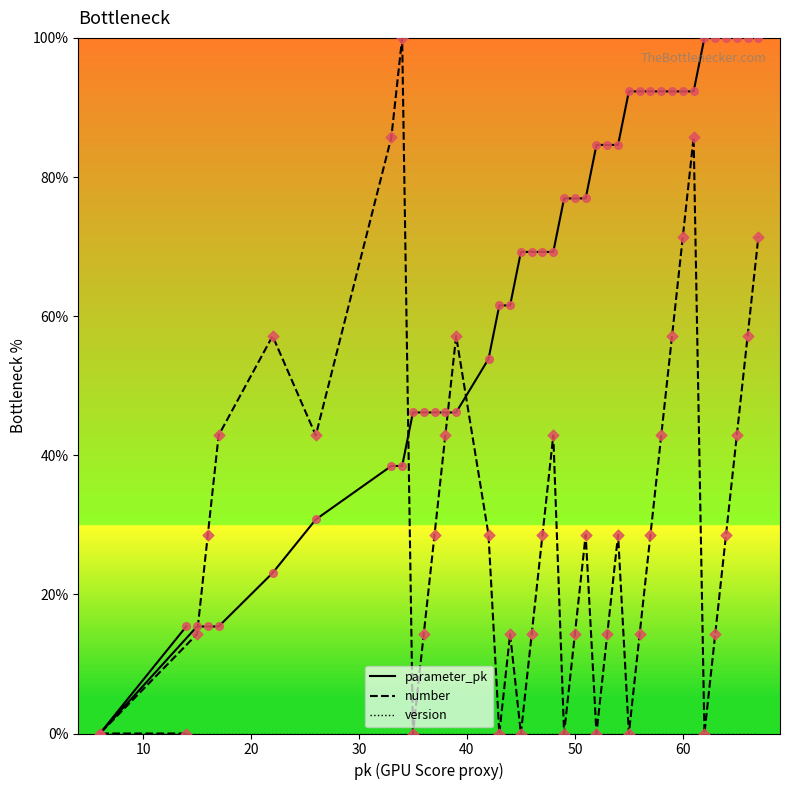

Which series contains the highest Y value?

parameter_pk